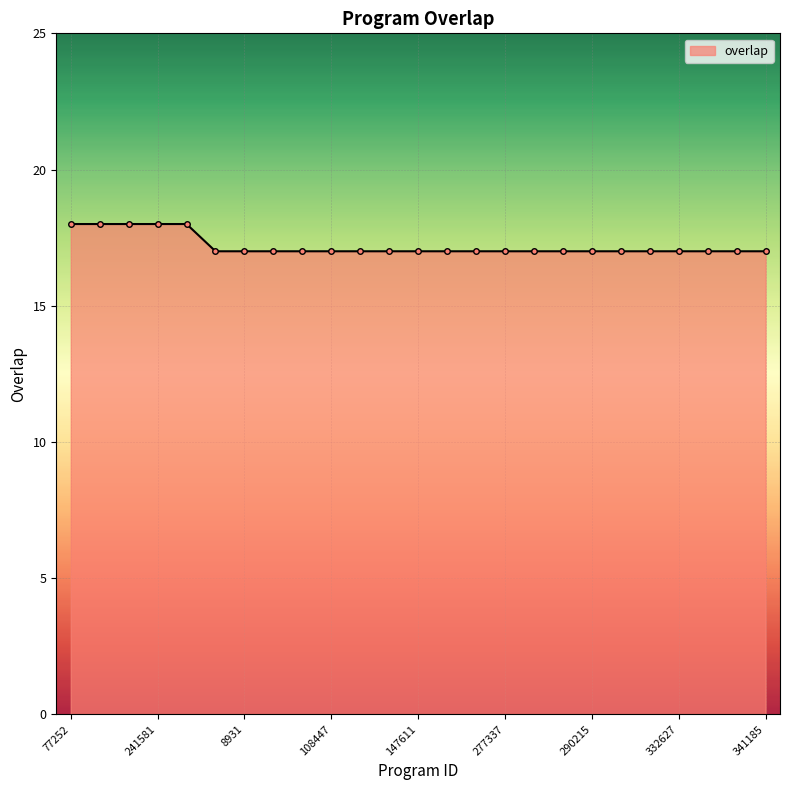

What is the sum of all values?

430